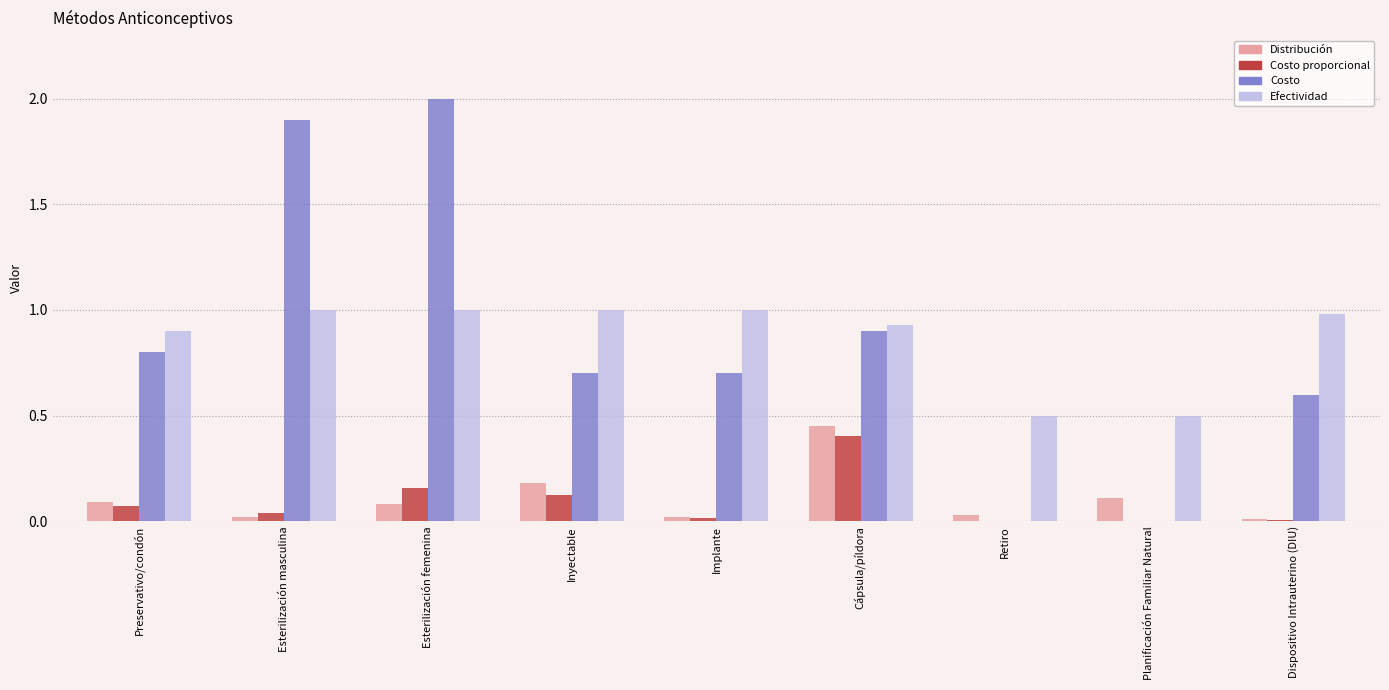

How many groups of bars are there?

9